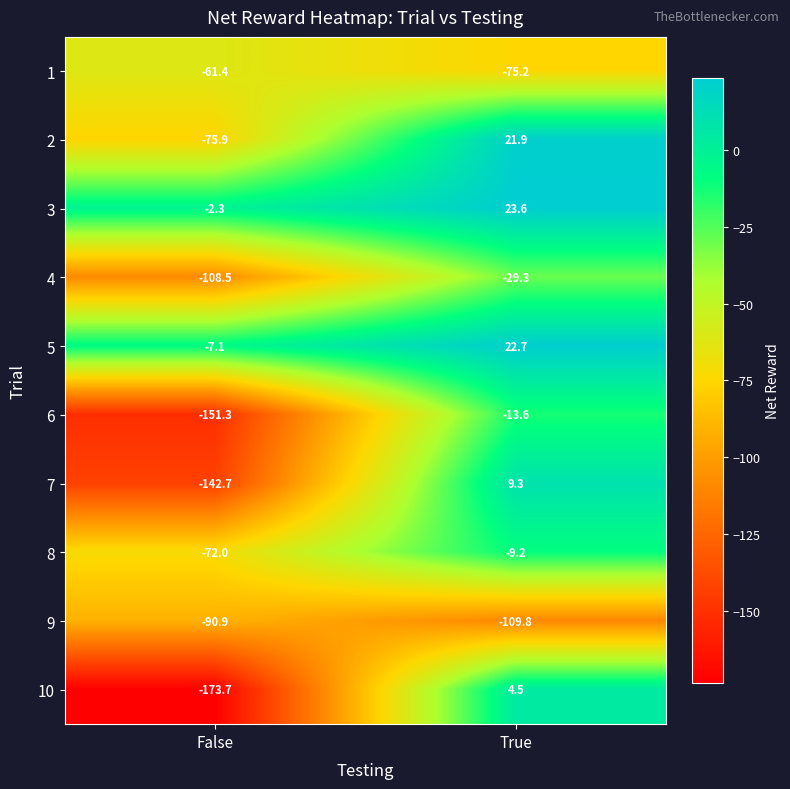

At which label does 2 first exceed 21?

True